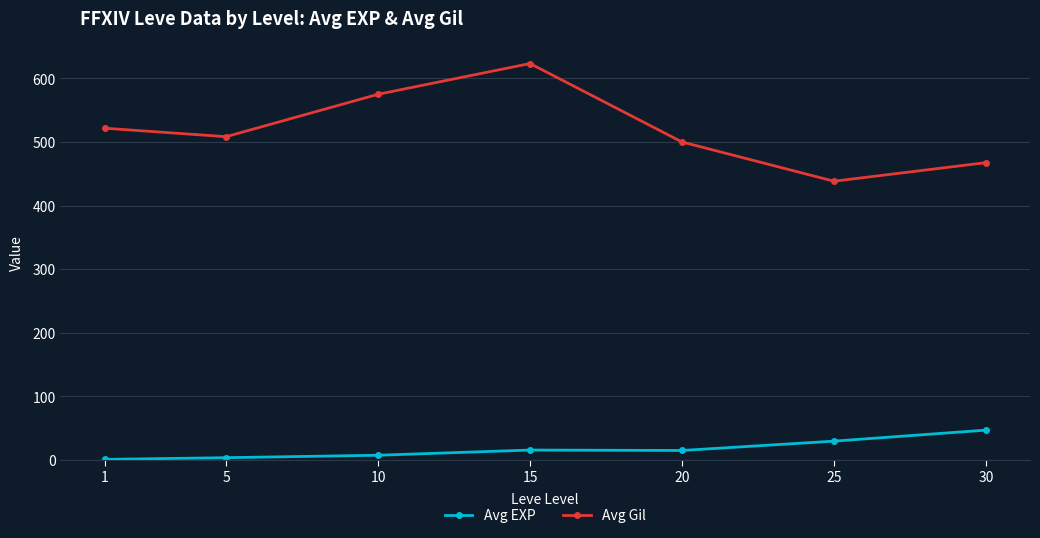

True or false: Avg Gil and Avg EXP cross at least once.

False